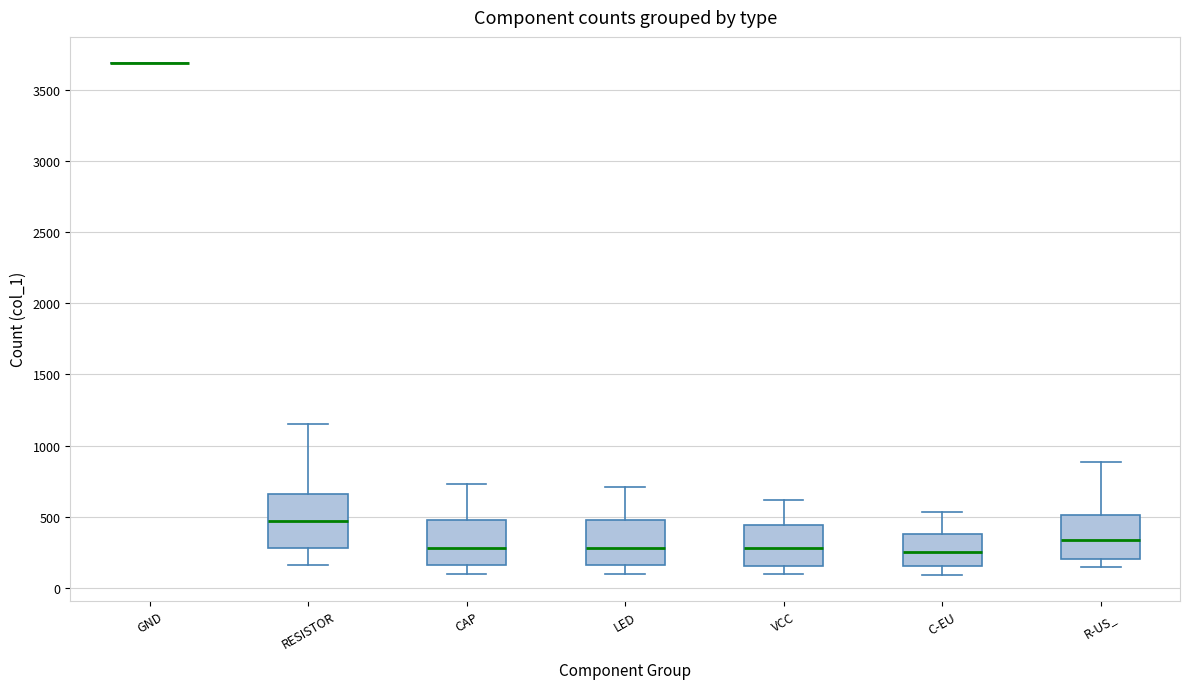

Reading left to right, read every box against the y-axis: the position of its median line, the range the box covers, and the ends of its whiskers. The values are not printed on the chart, so give them approximately, as read against the axis.

GND: box collapsed to a line at 3700, whiskers 3700 to 3700
RESISTOR: median 450, box 300 to 650, whiskers 150 to 1150
CAP: median 300, box 150 to 500, whiskers 100 to 750
LED: median 300, box 150 to 500, whiskers 100 to 700
VCC: median 300, box 150 to 450, whiskers 100 to 600
C-EU: median 250, box 150 to 400, whiskers 100 to 550
R-US_: median 350, box 200 to 500, whiskers 150 to 900